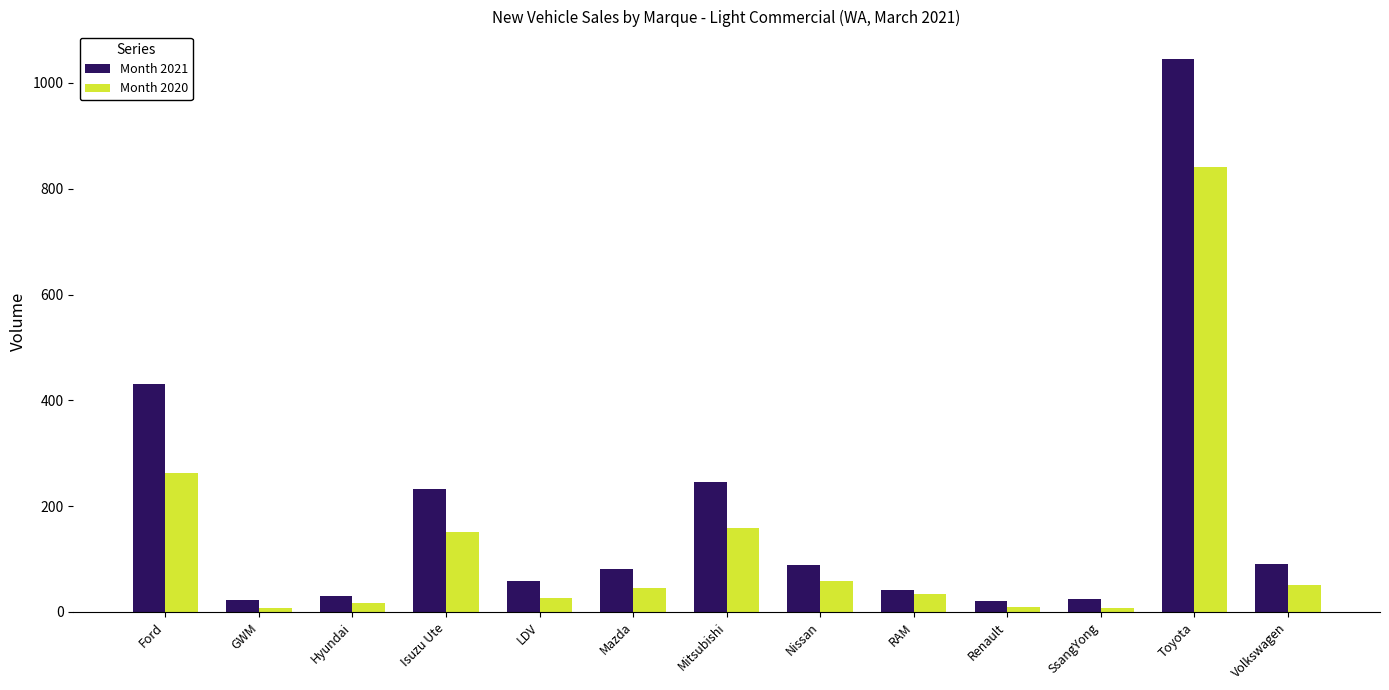

The value of Month 2020 at Mitsubishi is 41. True or false?

False